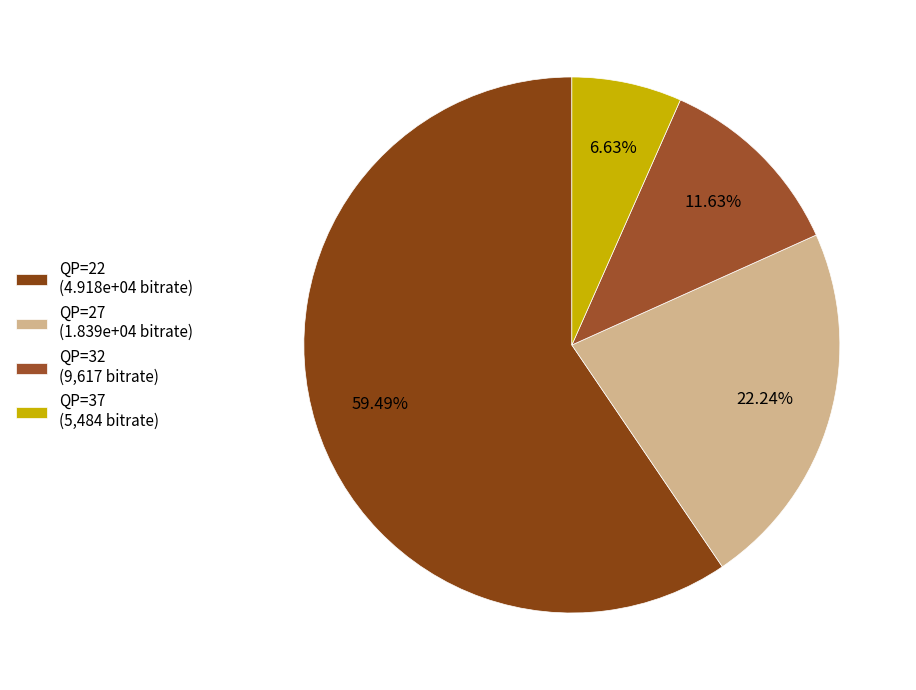

Which slice represents more than half of the pie?

QP=22